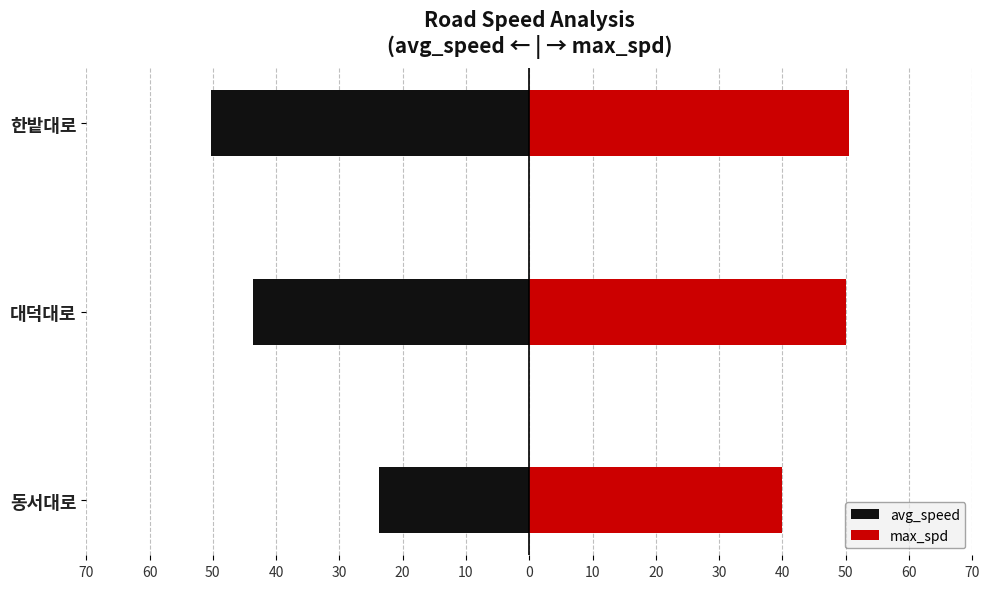

What is the difference between the maximum and minimum values in the max_spd series?

10.5